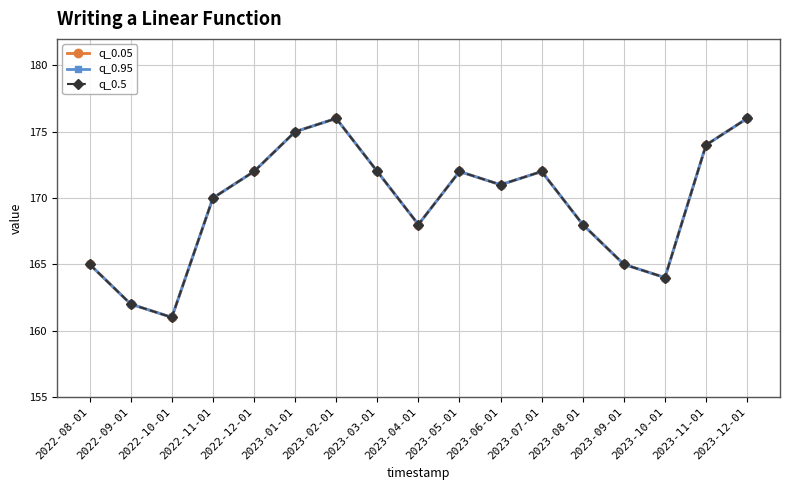

How many data points does each series have?

17